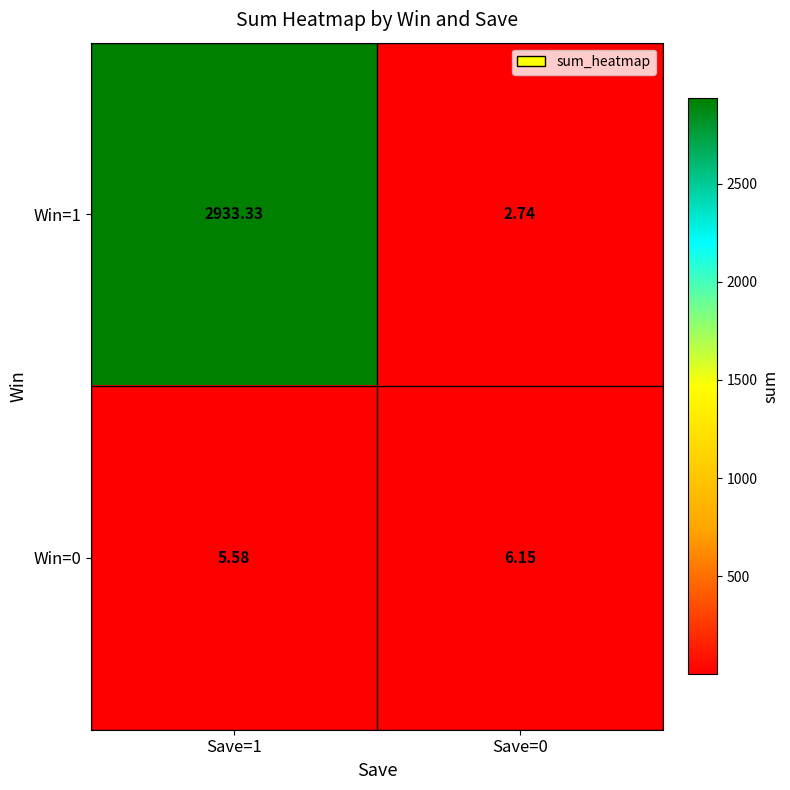

List the series in order of their overall mean, lowest first.

Win=0, Win=1